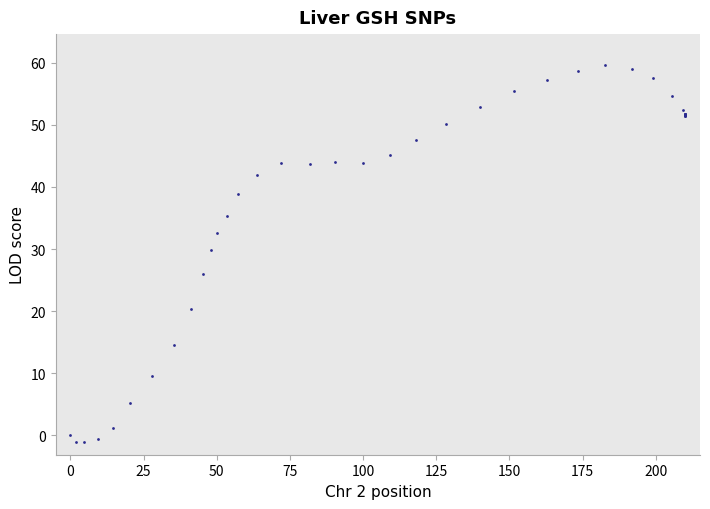

What Y value in the scatter plot is closest to 29?

29.8